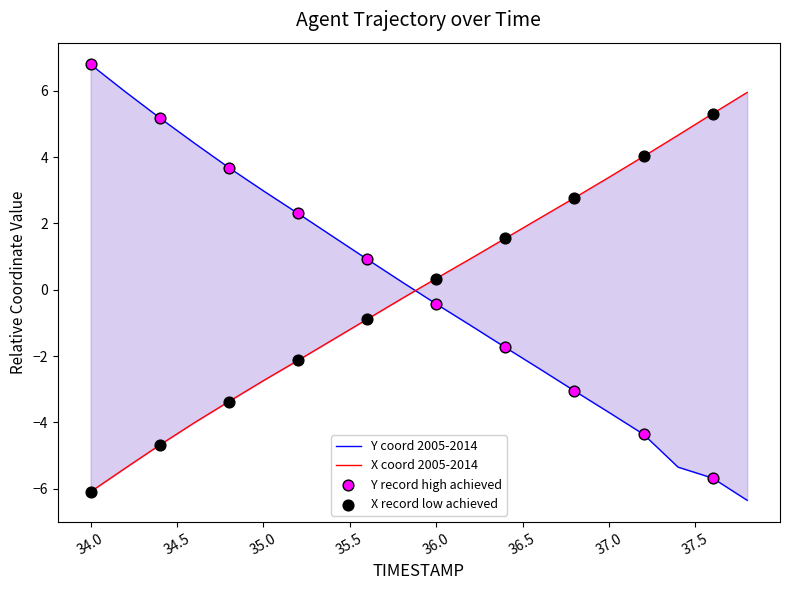

Which series has the largest total across all categories?

X